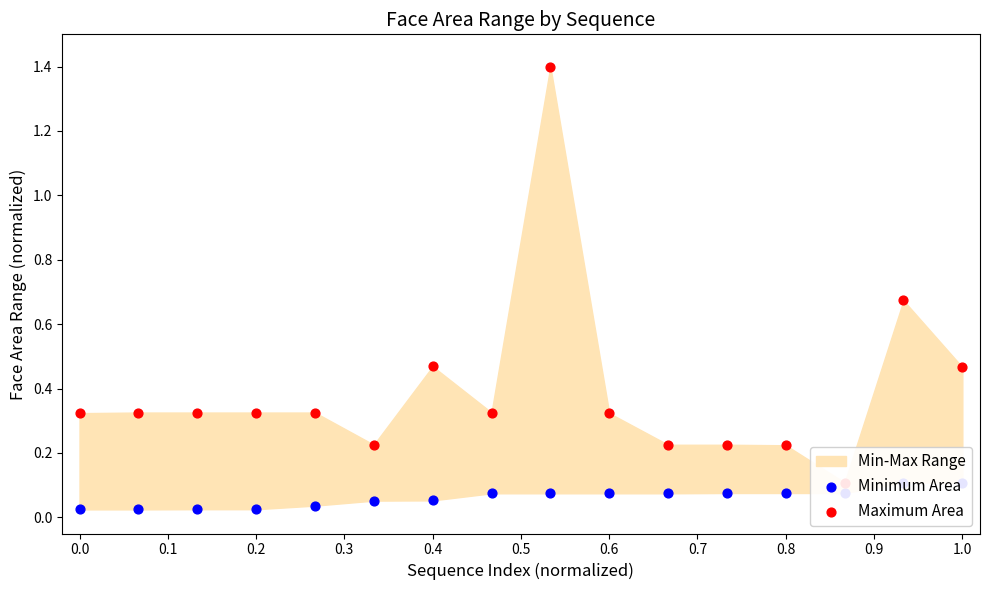

Which series reaches the minimum Y coordinate?

Minimum Area